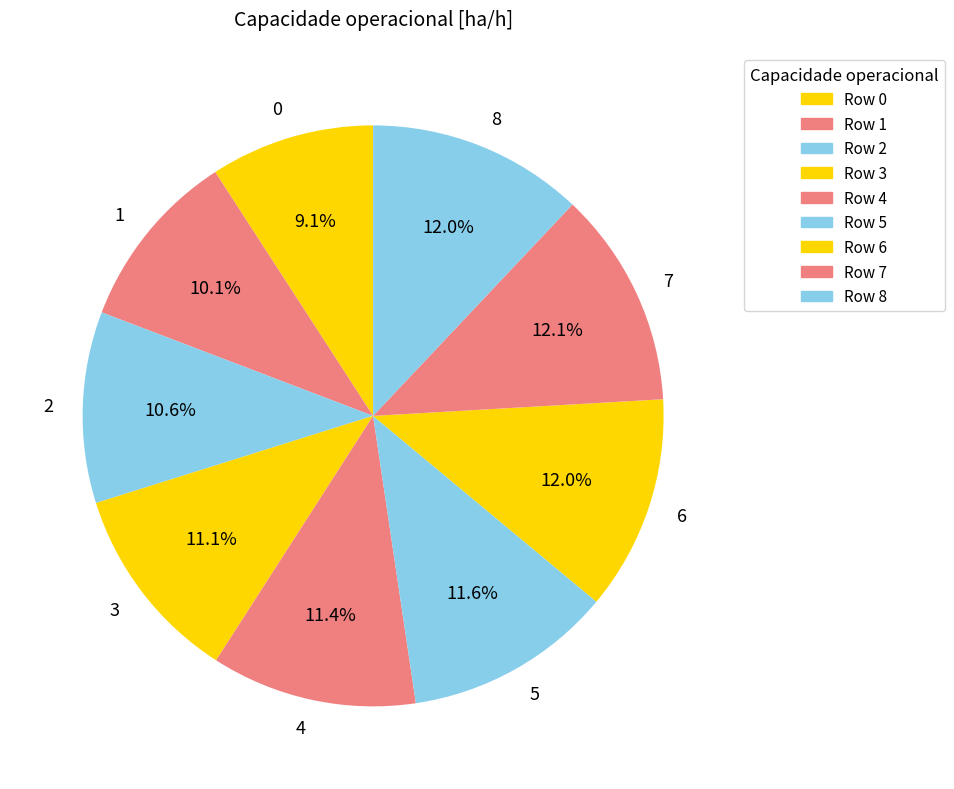

Between 3 and 0, which is larger?

3